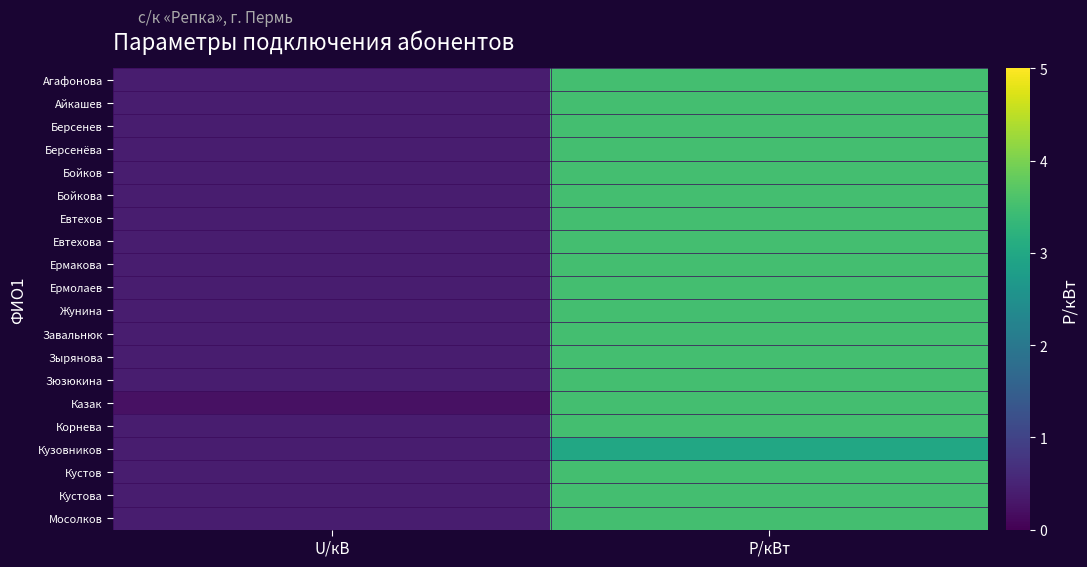

Rank the series at U/кВ from highest to lowest value.

Агафонова, Айкашев, Берсенев, Берсенёва, Бойков, Бойкова, Евтехов, Евтехова, Ермакова, Ермолаев, Жунина, Завальнюк, Зырянова, Зюзюкина, Корнева, Кузовников, Кустов, Кустова, Мосолков, Казак